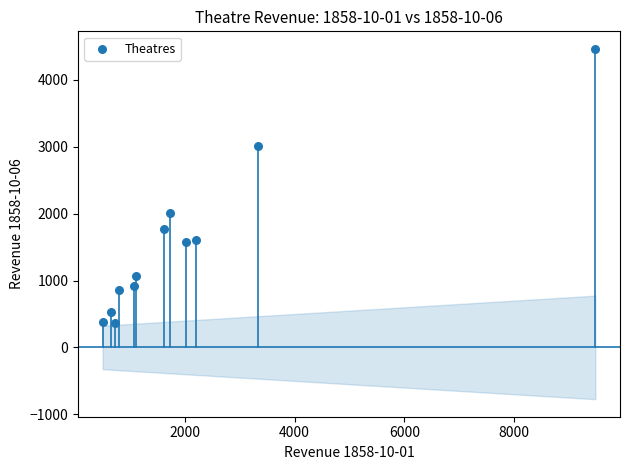

What Y value in the scatter plot is closest to 2413?

2003.8